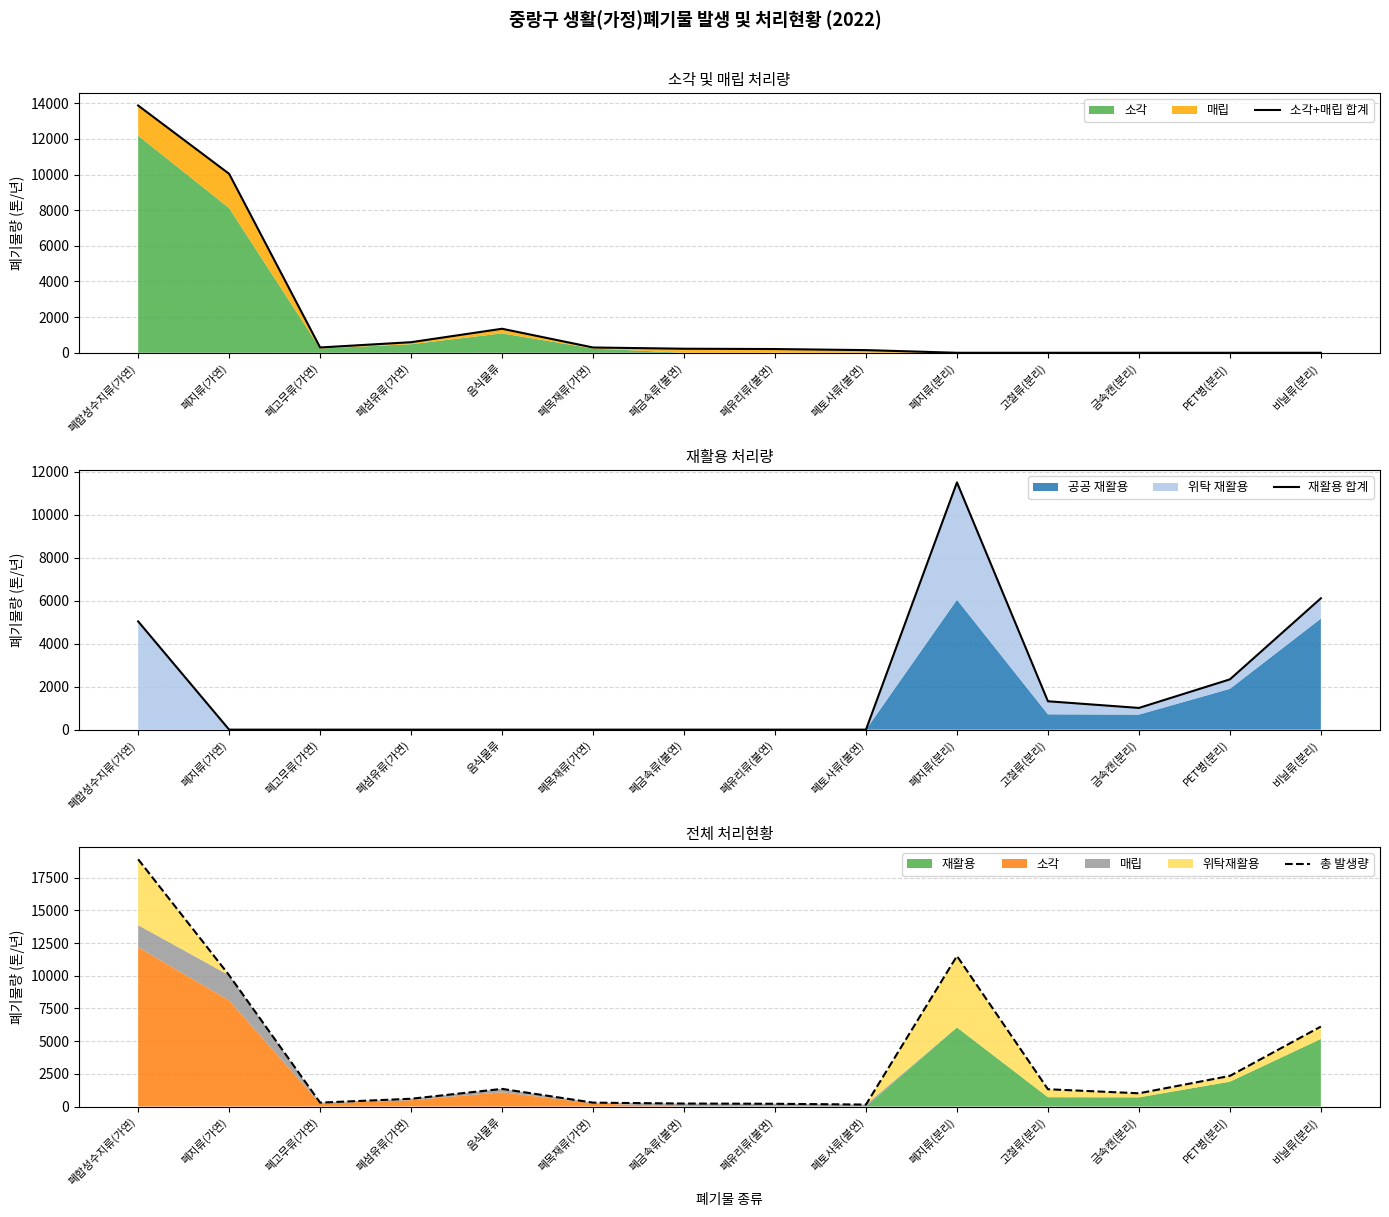

Which category has the lowest value in the 총 발생량 series?

폐토사류(불연)